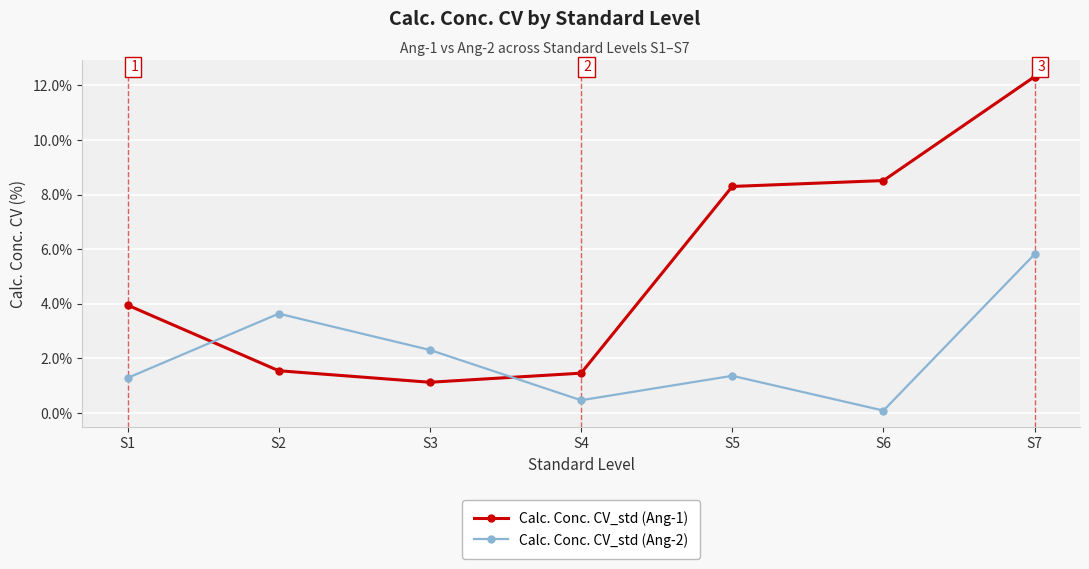

Reading right to left, extract all data points from this chart.

Calc. Conc. CV_std (Ang-1): S7=12.3	S6=8.5	S5=8.3	S4=1.5	S3=1.1	S2=1.5	S1=4.0
Calc. Conc. CV_std (Ang-2): S7=5.8	S6=0.1	S5=1.4	S4=0.5	S3=2.3	S2=3.6	S1=1.3